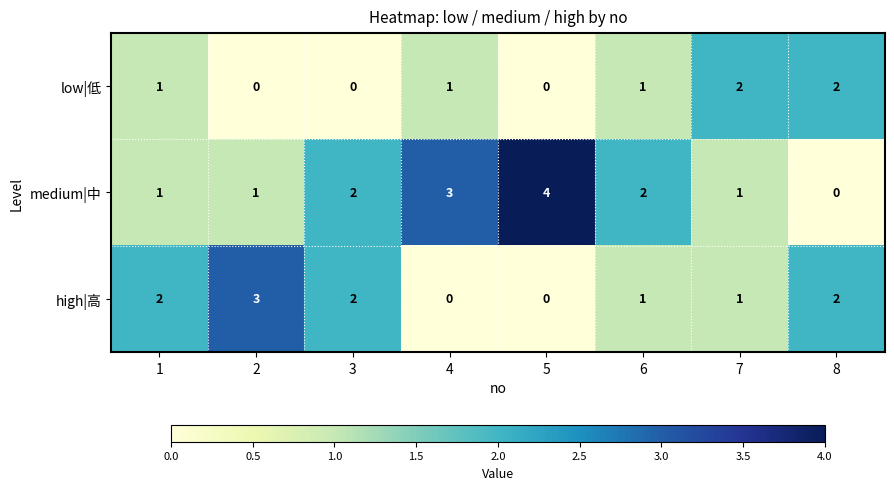

Read the medium|中 value at 4.

3